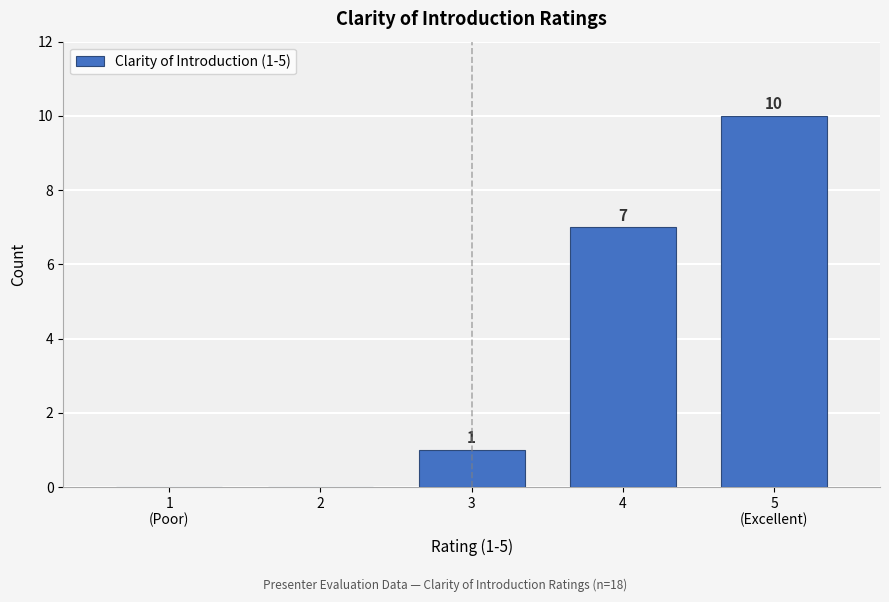

How many values are between 0 and 7?

4